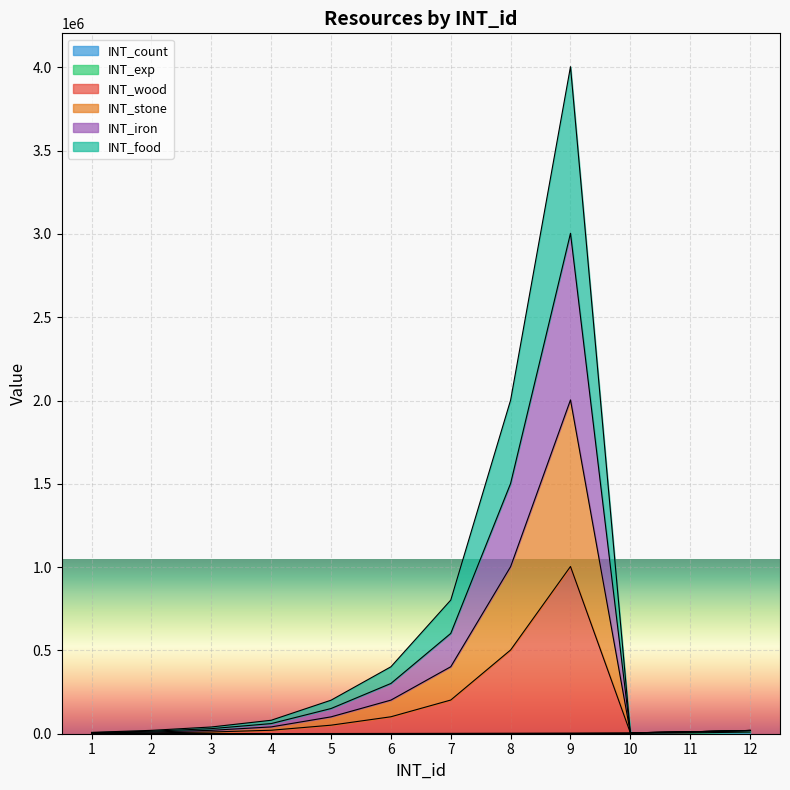

At how many categories does at least one series exceed 3418545?

1